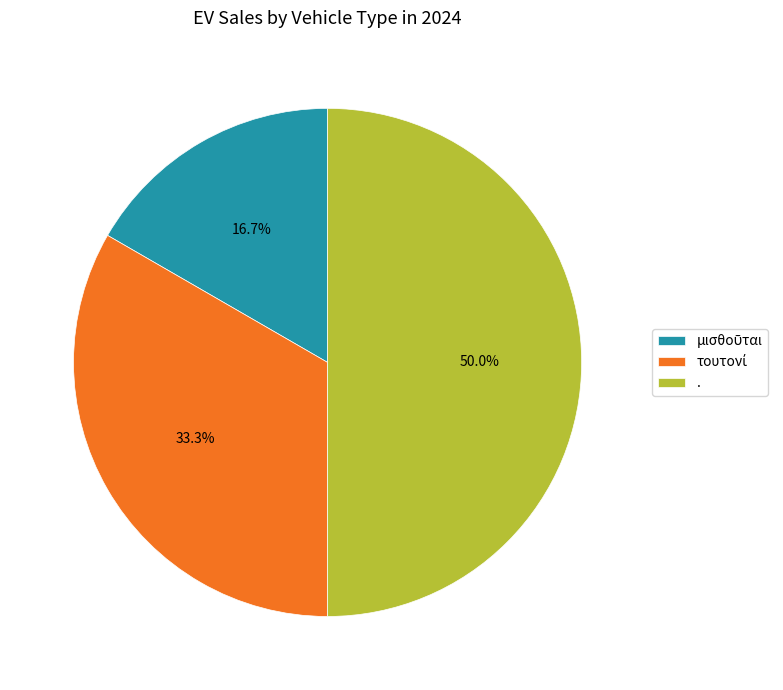

Which category has the biggest portion of the pie?

.